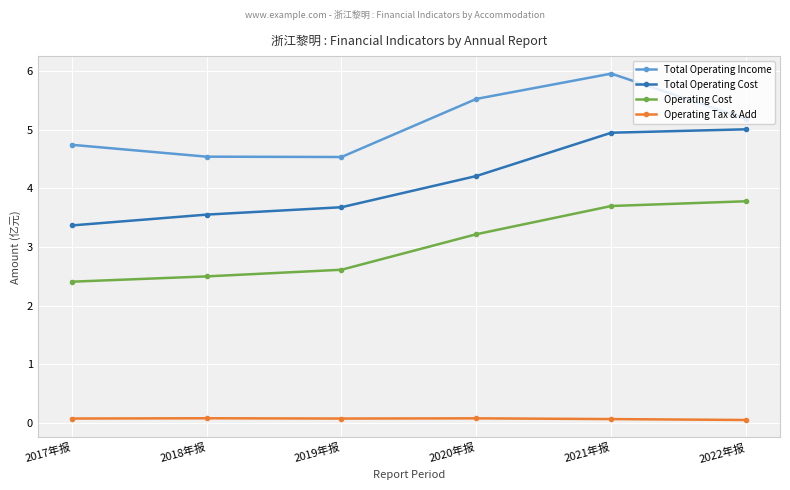

Is it true that Operating Cost equals 3.8 at 2022年报?

True